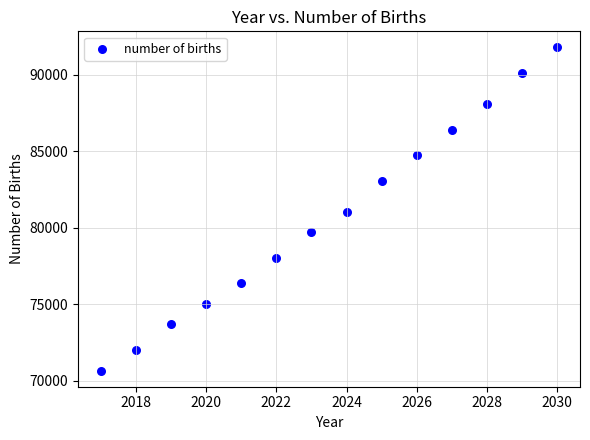

What is the range of X values (max minus min)?

13.0